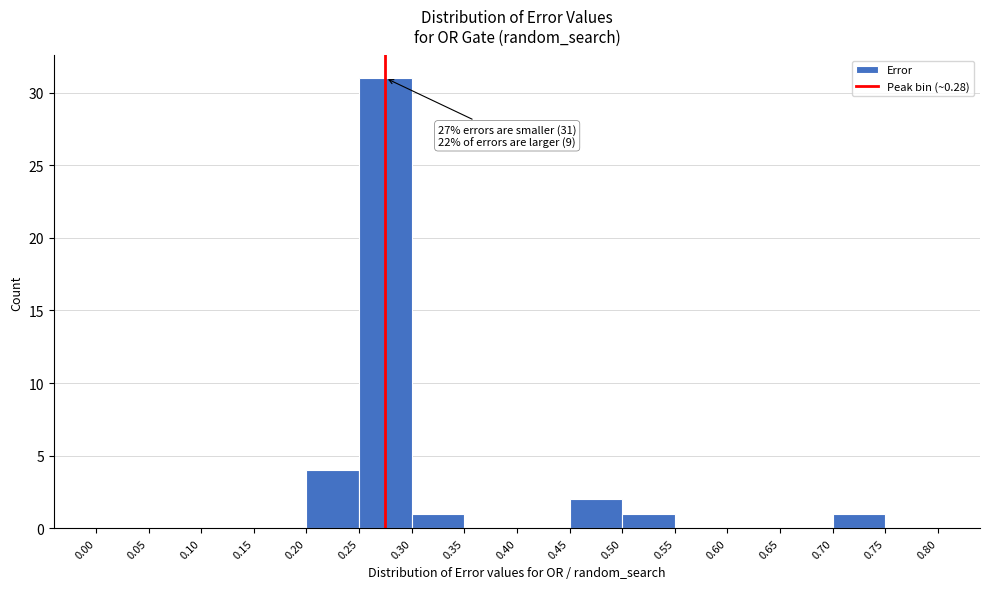

Which range on the x-axis has the tallest bar?

0.25 to 0.30